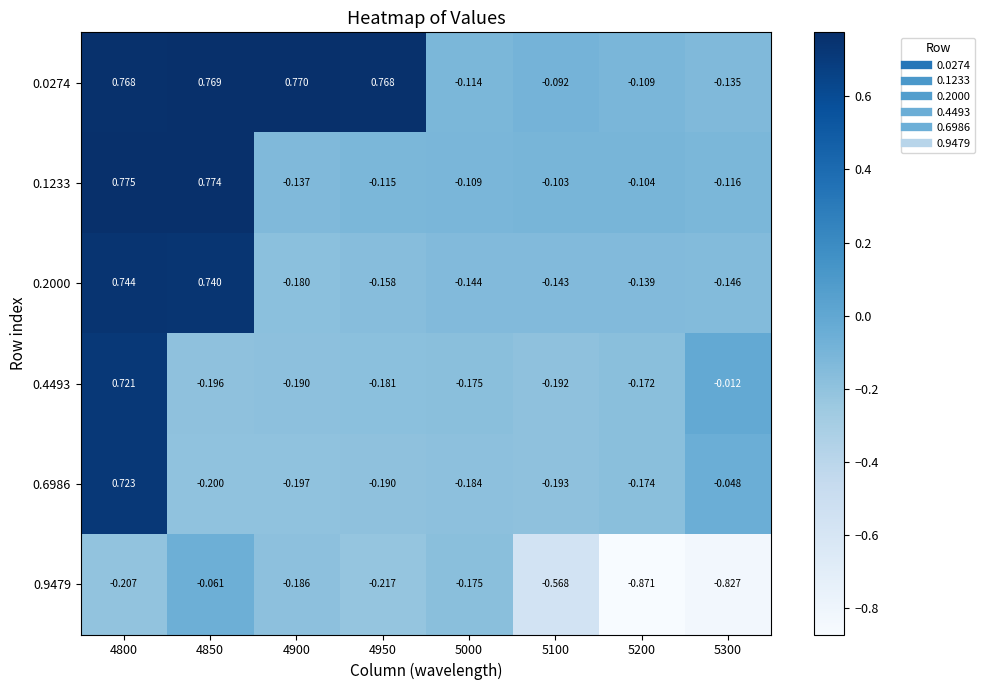

How many values in the 0.2000 series are below 0?

6